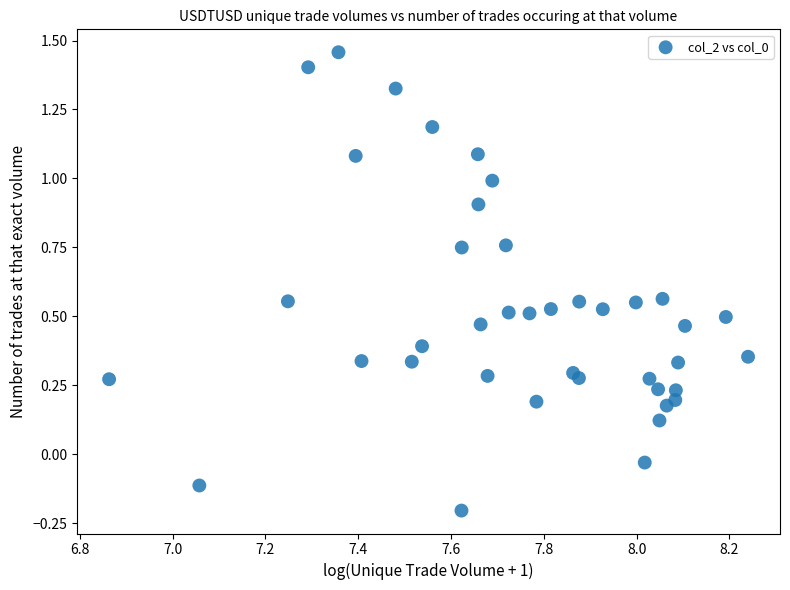

What is the range of Y values (max minus min)?

1.7